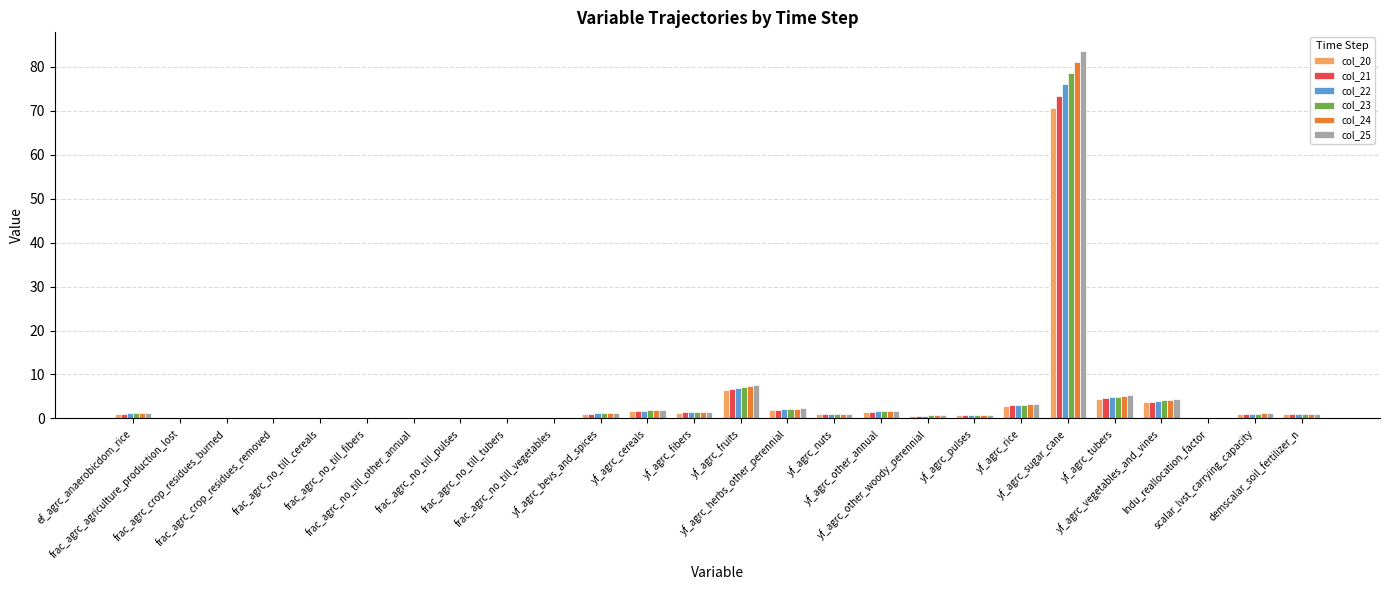

What is the average value of the col_22 series?

4.2